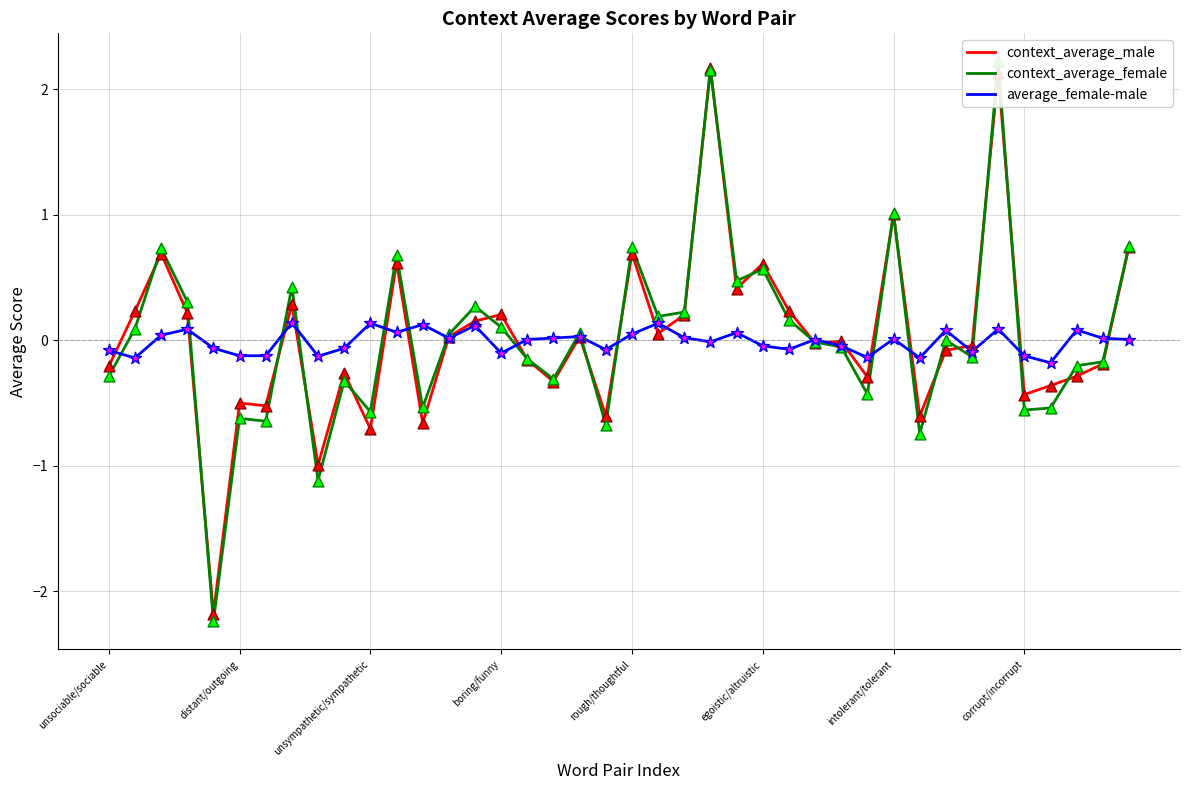

What is the lowest value of the context_average_male series?

-2.2